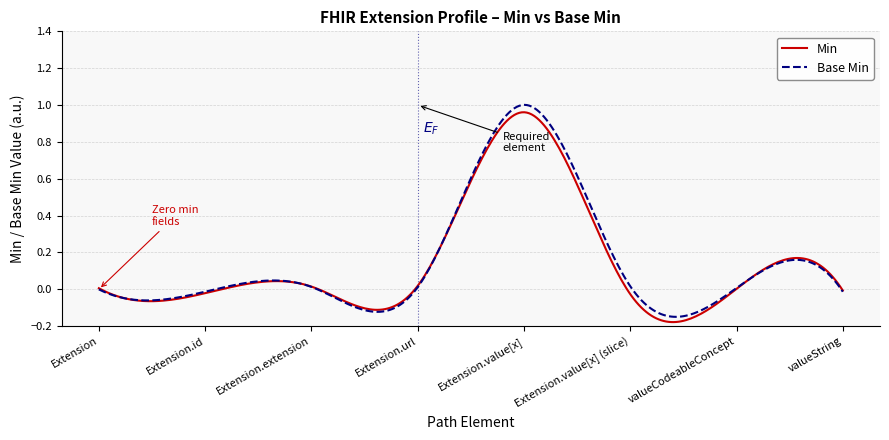

Which series has the widest spread of values?

Base Min